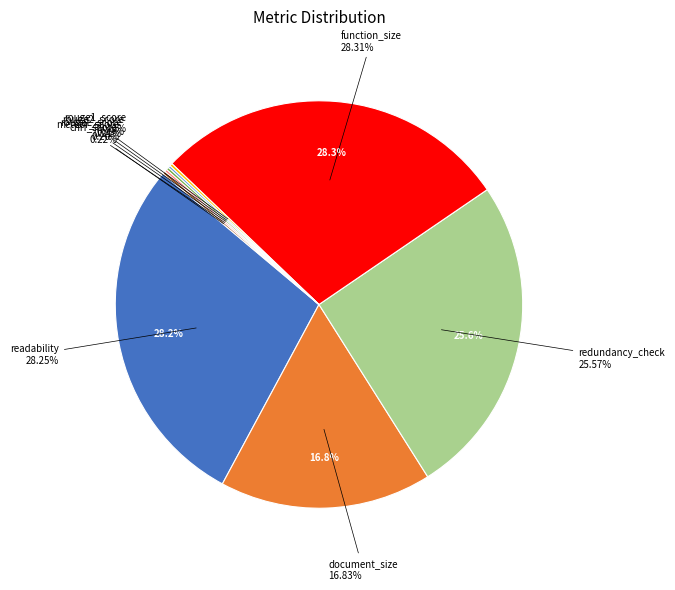

What percentage is the readability slice, to the nearest percent?

28%